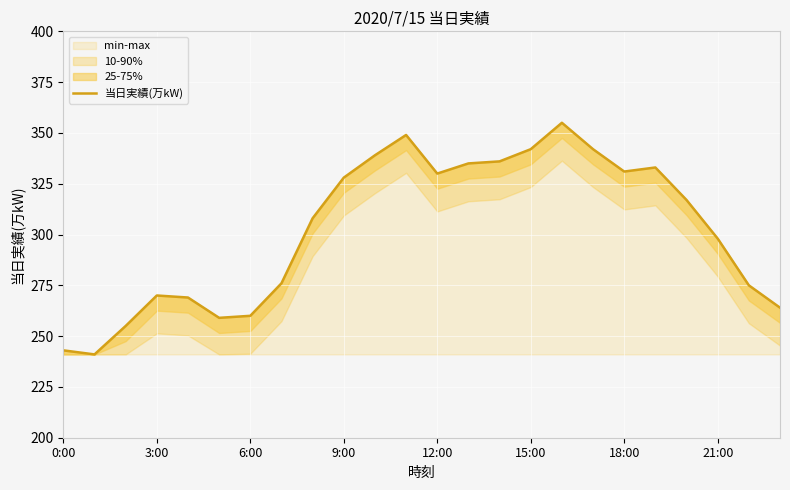

The value of min-max at 0:00 is 243. True or false?

True